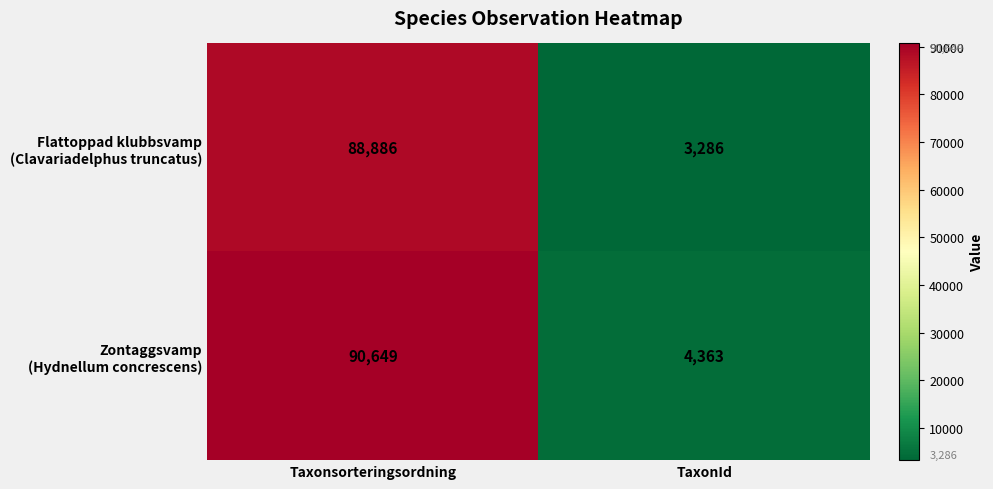

What is the spread (max minus min) of values at Taxonsorteringsordning?

1763